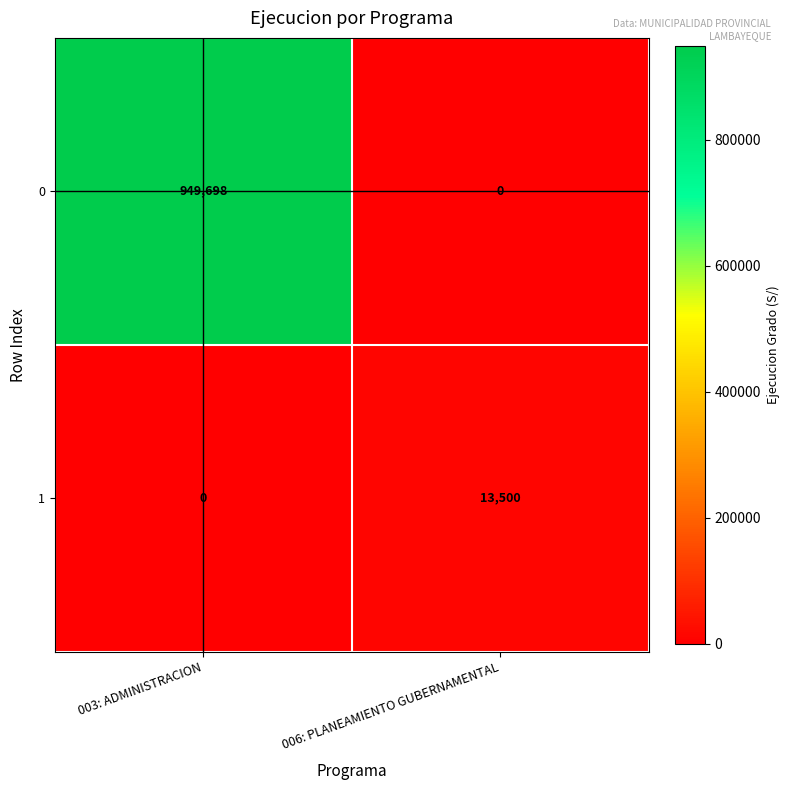

How many series are shown in this chart?

2